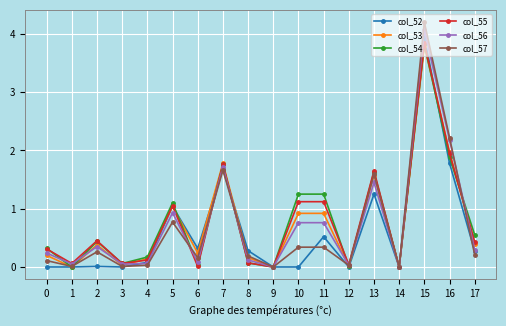

Is the value of col_56 at 16 greater than the value of col_54 at 9?

Yes